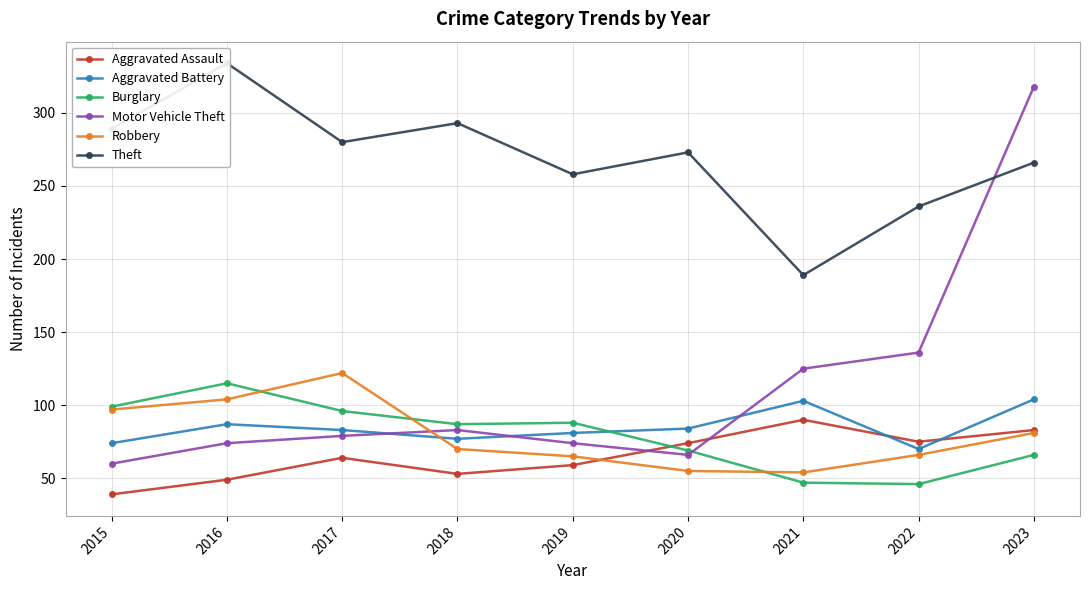

Where is the first local maximum for Aggravated Assault?

2017